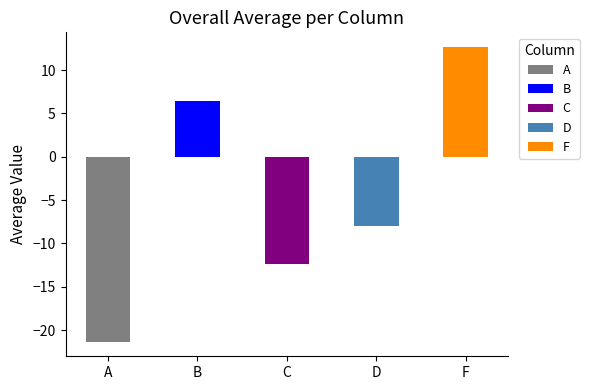

Reading left to right, extract all data points from this chart.

-21.3	6.5	-12.4	-7.9	12.7